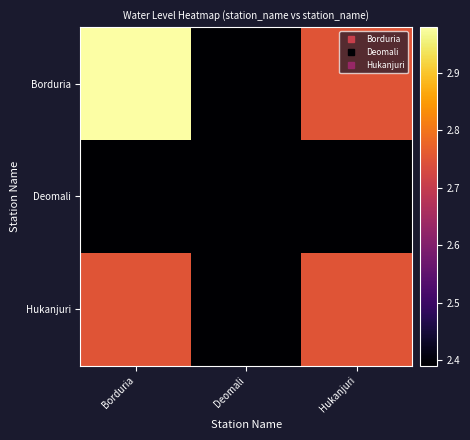

Which series has the largest range (max minus min)?

Borduria